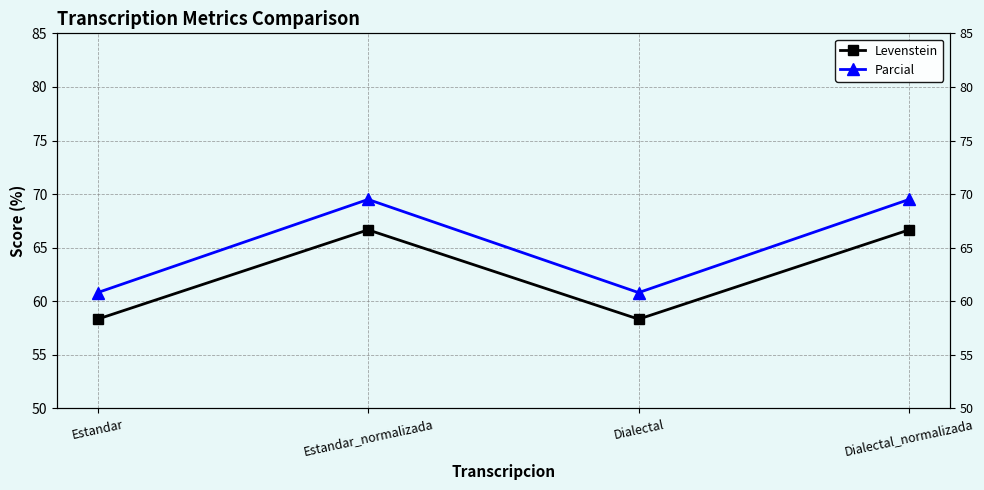

True or false: Parcial and Levenstein cross at least once.

False